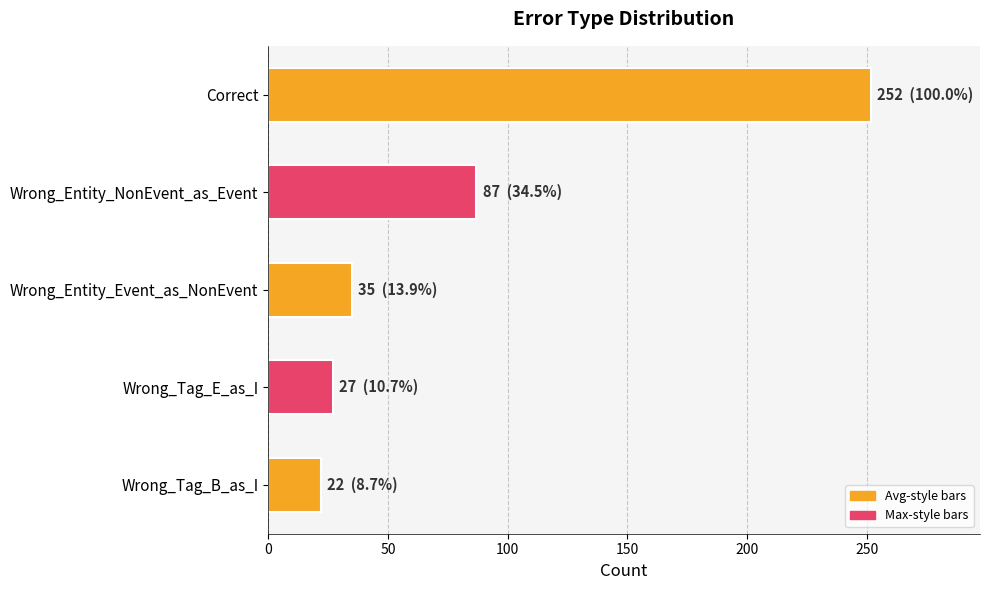

What is the difference between the values at Wrong_Entity_Event_as_NonEvent and Wrong_Entity_NonEvent_as_Event?

52